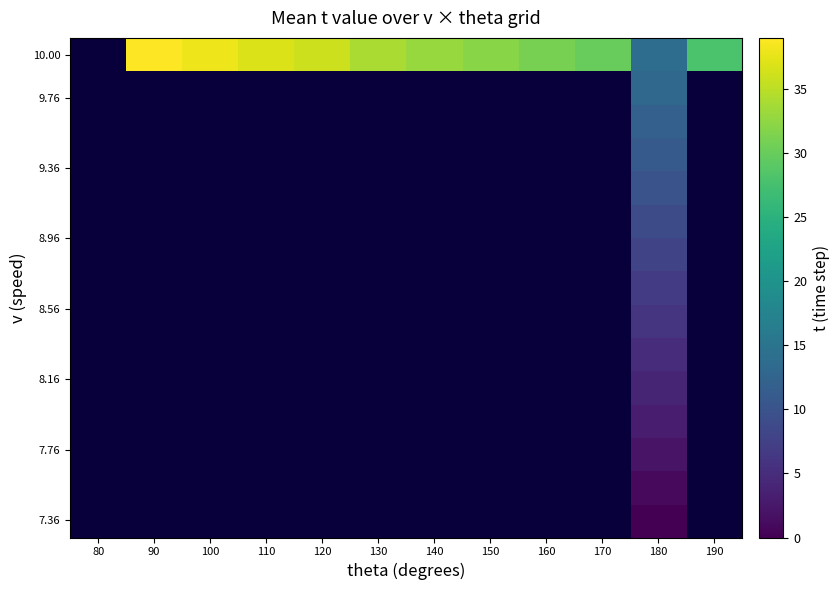

At which category is the sum across all series the highest?

180